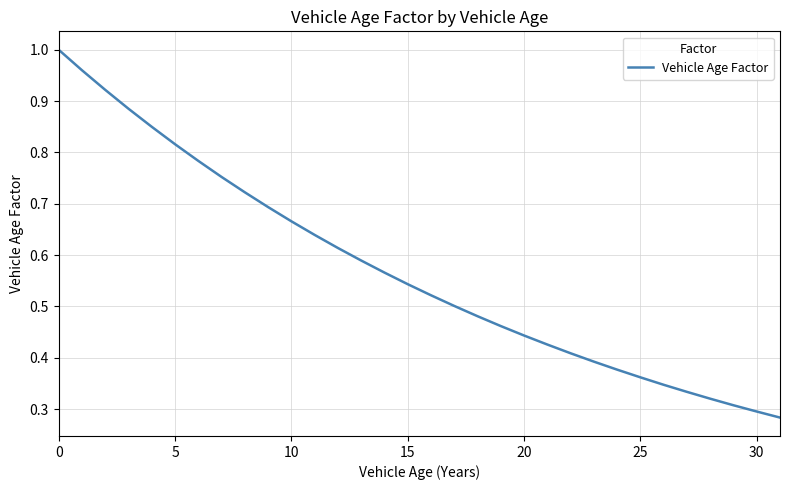

What is the value of the 17th point from the left?

0.5